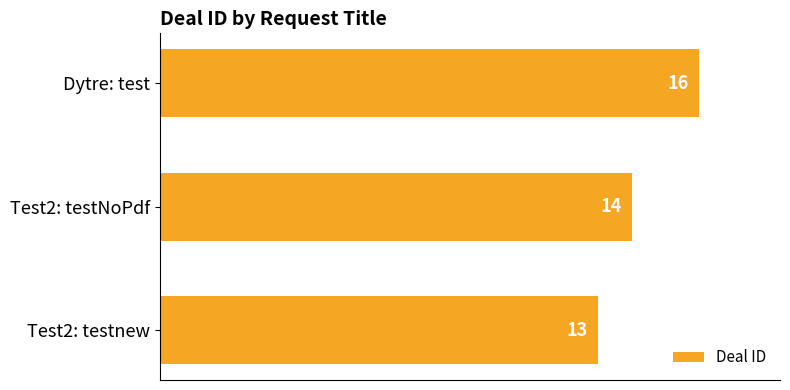

Count the values in the range 13 to 16.

3